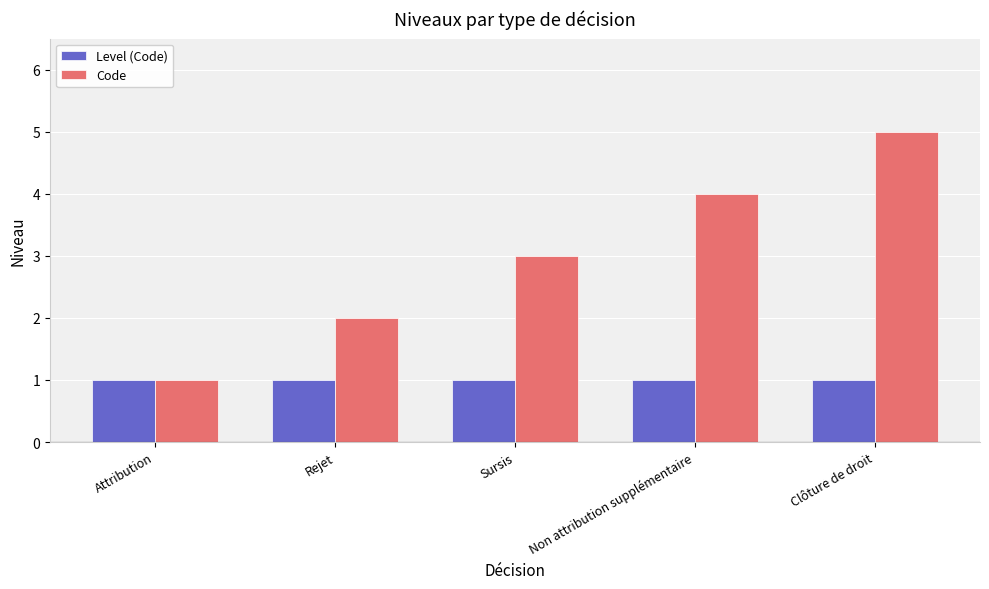

Which category has the highest value in the Code series?

Clôture de droit